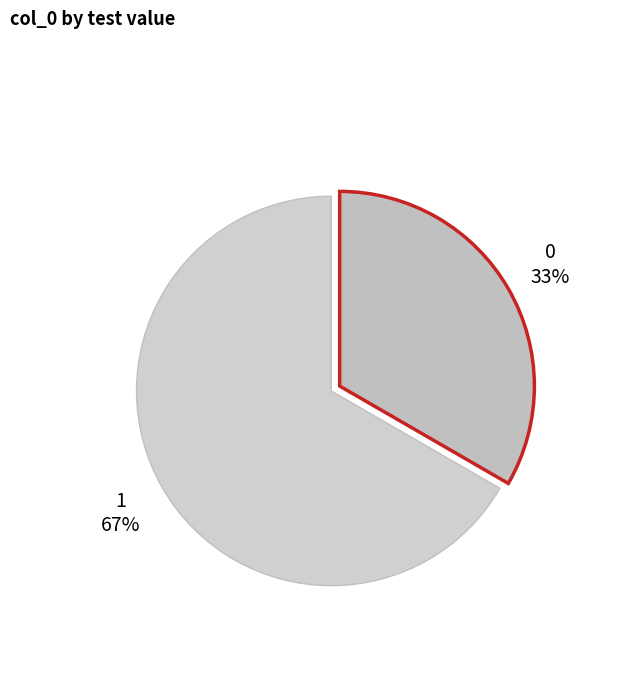

To the nearest percent, what percentage of the pie is 1?

67%